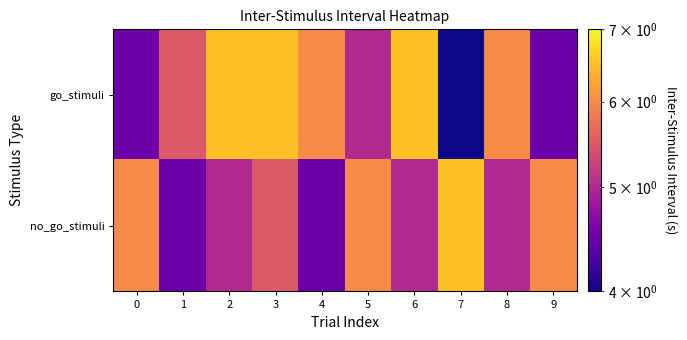

Rank the series by their maximum value, from lowest to highest.

go_stimuli, no_go_stimuli